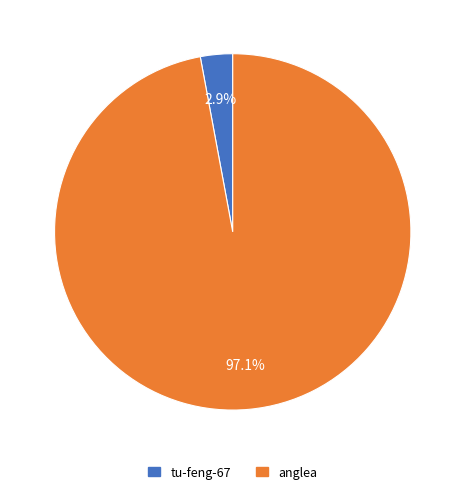

To the nearest percent, what portion does anglea represent?

97%